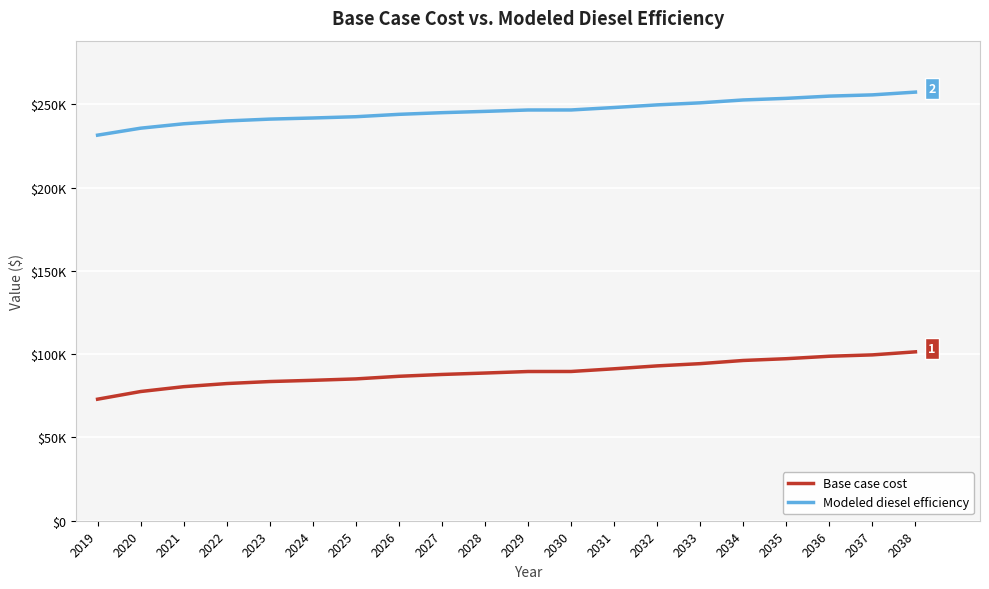

What are all the series names shown in the legend?

Base case cost, Modeled diesel efficiency